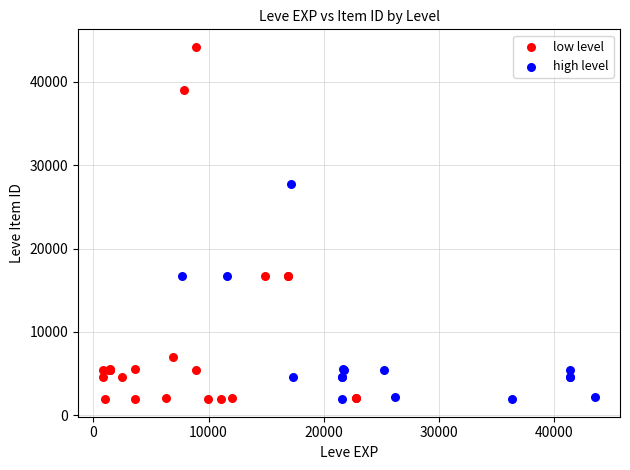

What are all the series names shown in the legend?

low level, high level